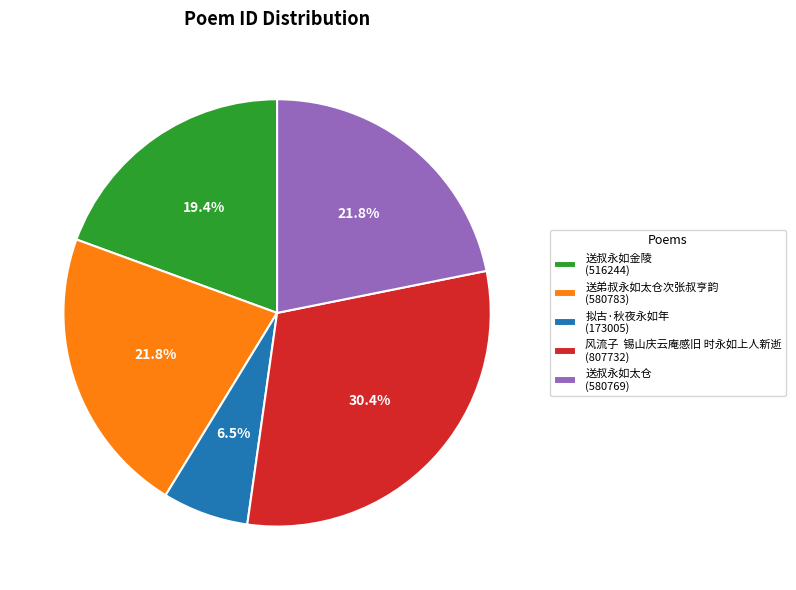

Which category has the smallest portion of the pie?

拟古·秋夜永如年